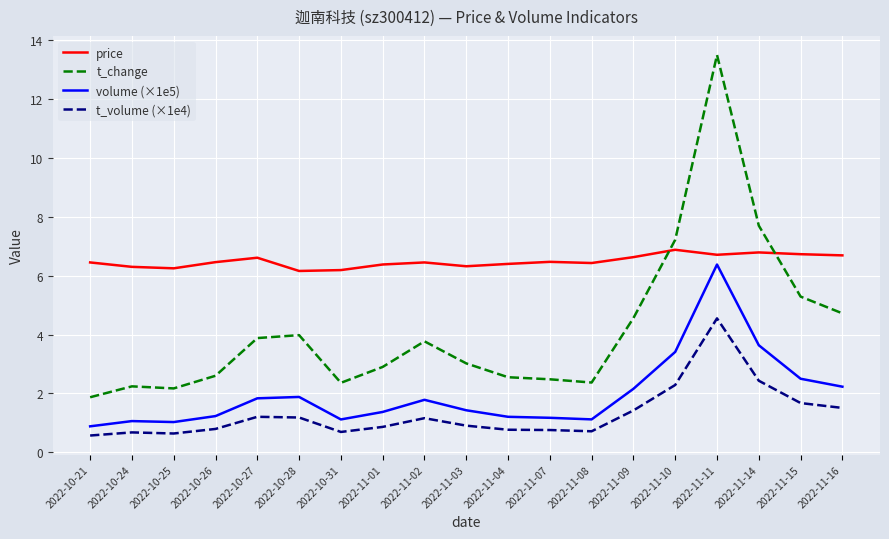

What position from the right is 2022-10-31?

13